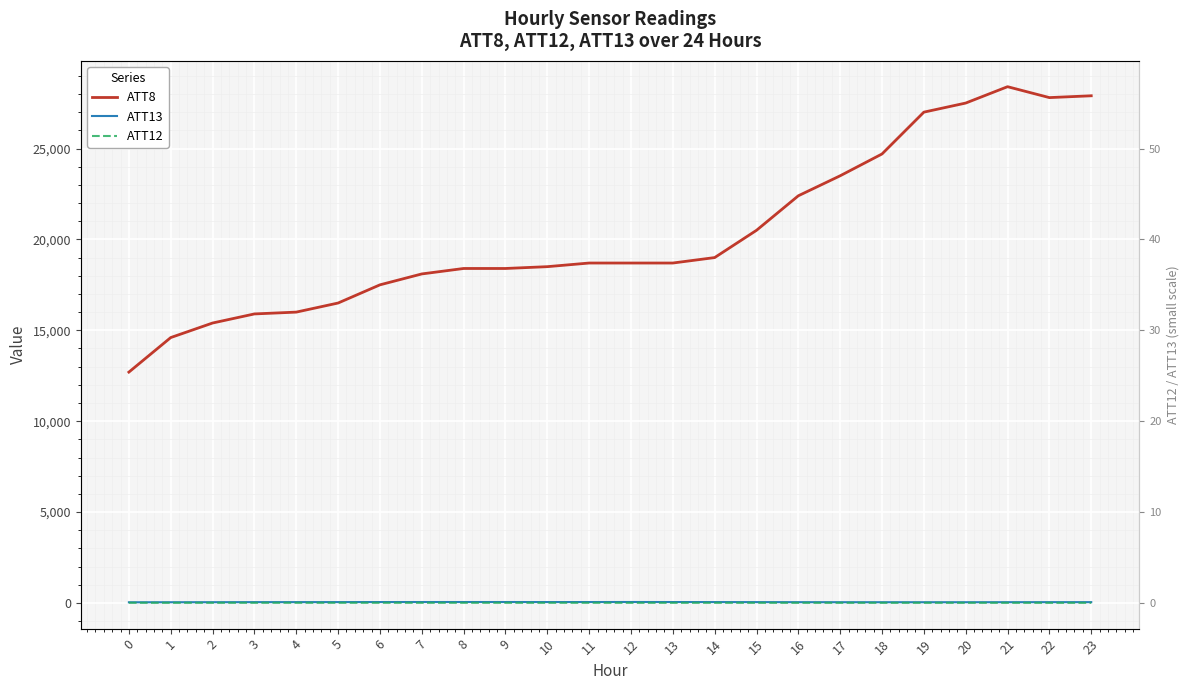

Which series has the largest total across all categories?

ATT8